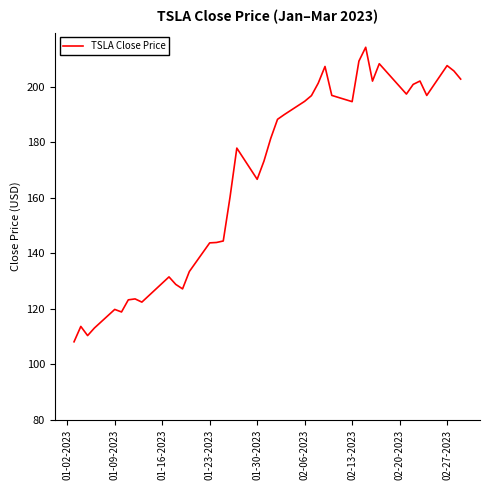

How many categories are shown in the chart?

40